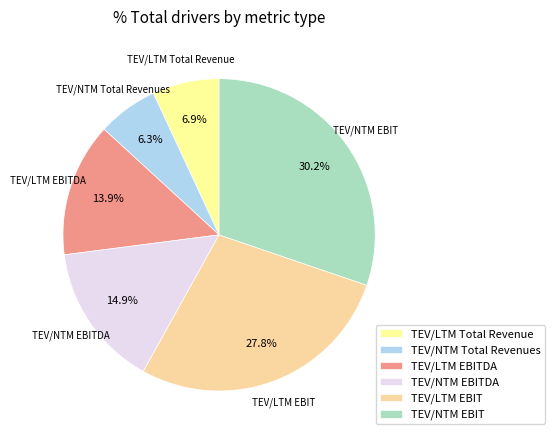

To the nearest percent, what portion does TEV/LTM EBITDA represent?

14%